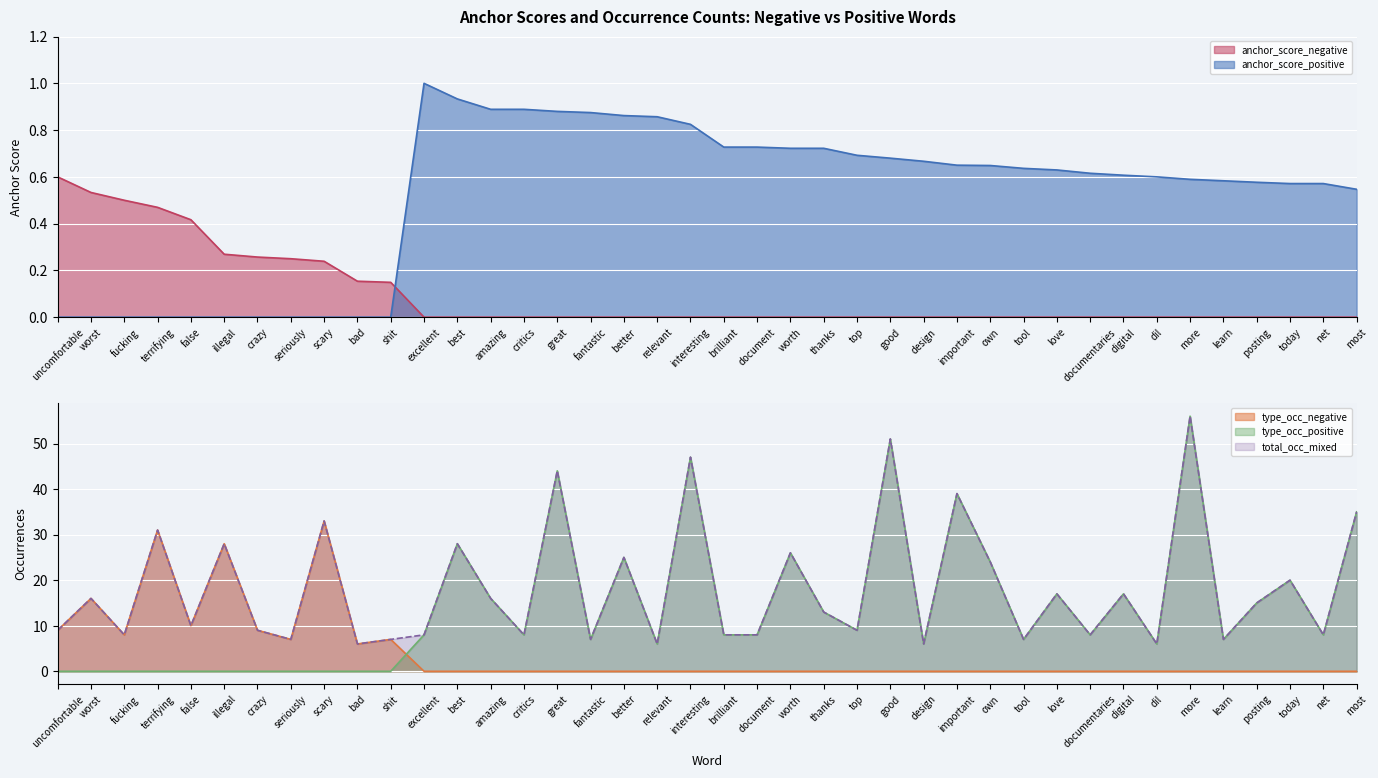

What is the value of the anchor_score_positive point at the 27th from the left?

0.7